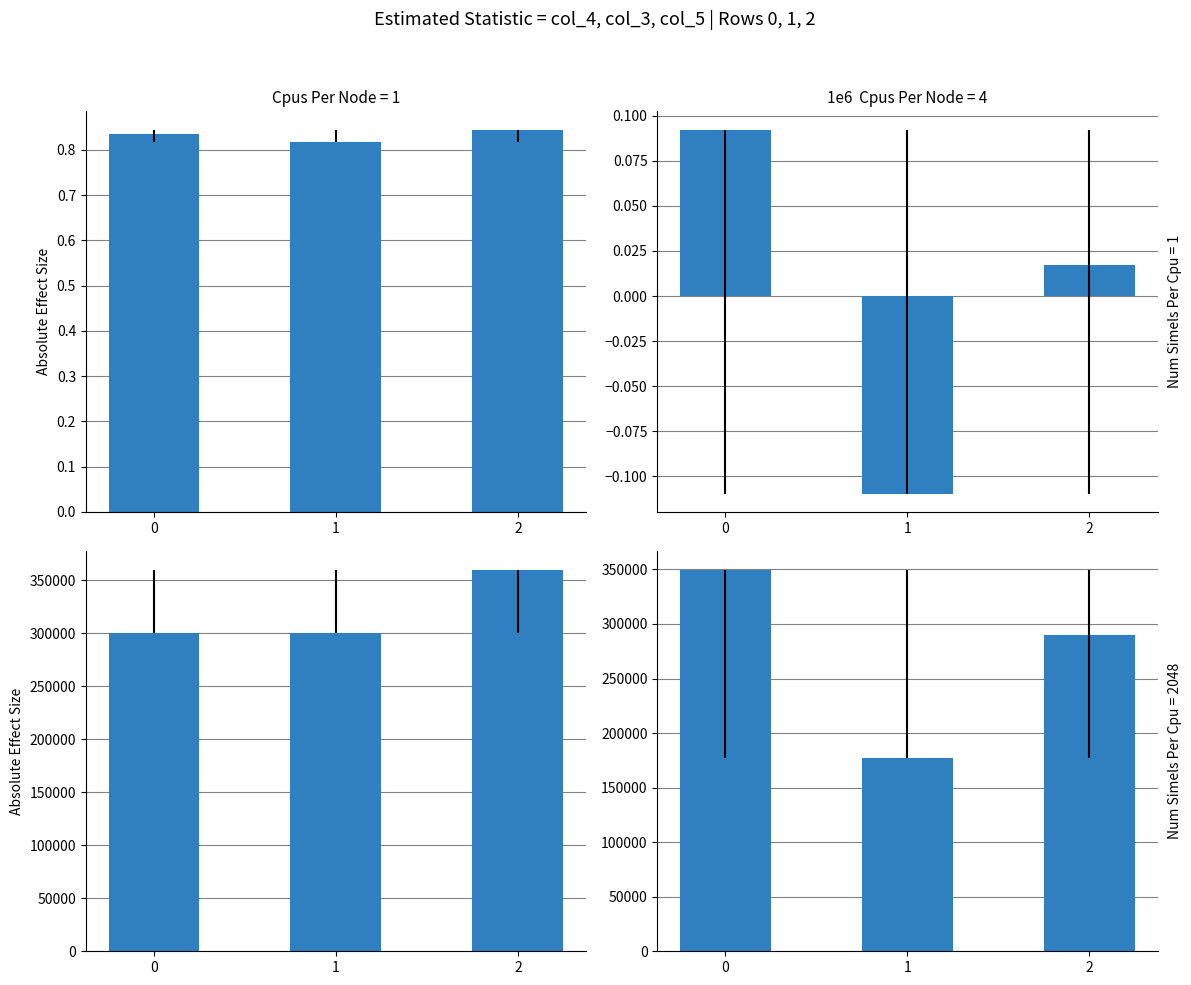

Rank the series by their maximum value, from lowest to highest.

col_3, col_4, col_4*col_3, col_5